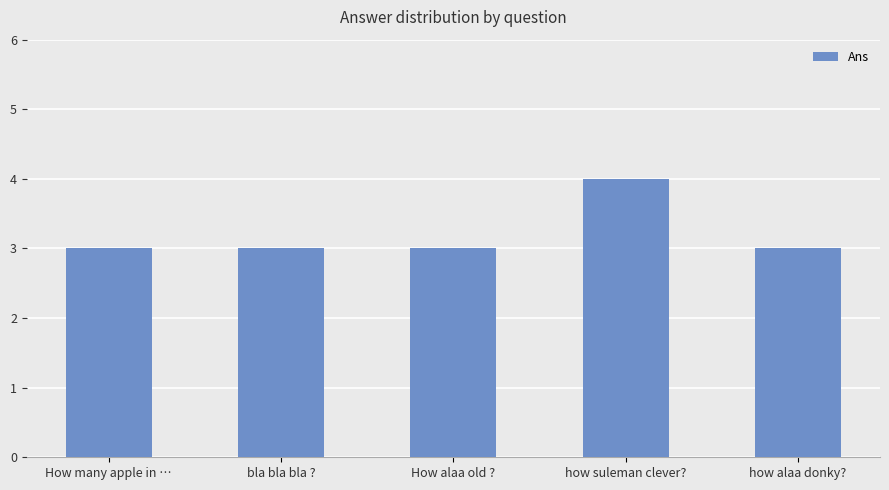

What is the difference between the maximum and minimum values?

1